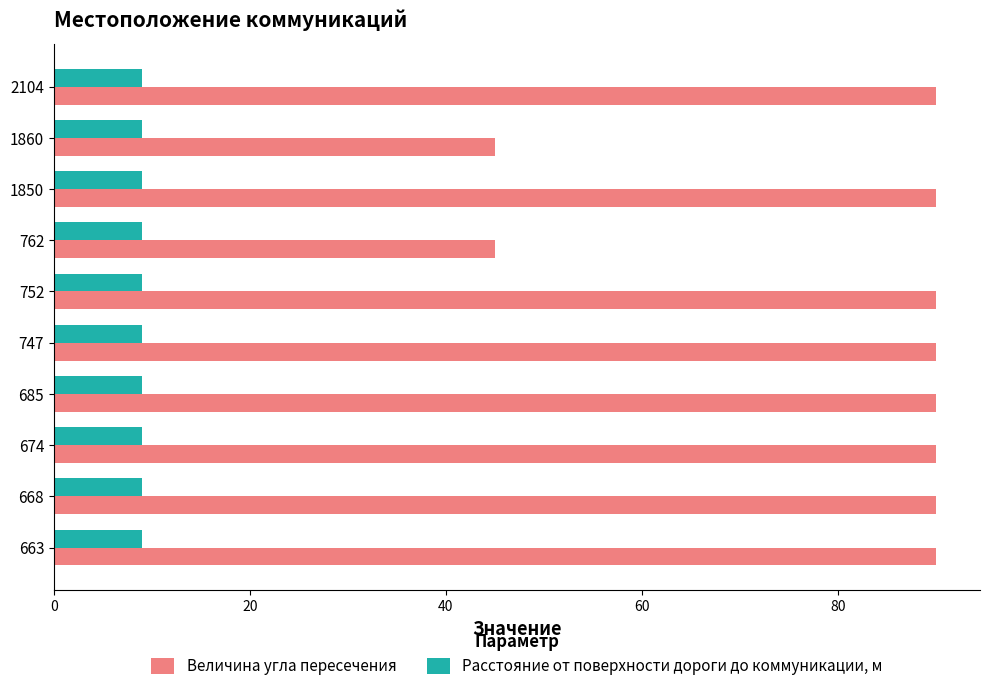

What is the total value across all series at 1860?

54